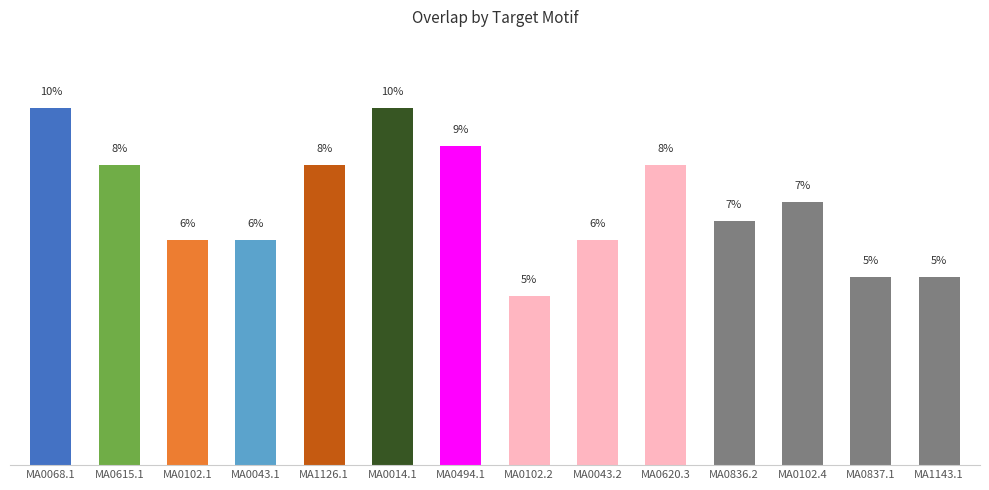

Are the bars horizontal?

No